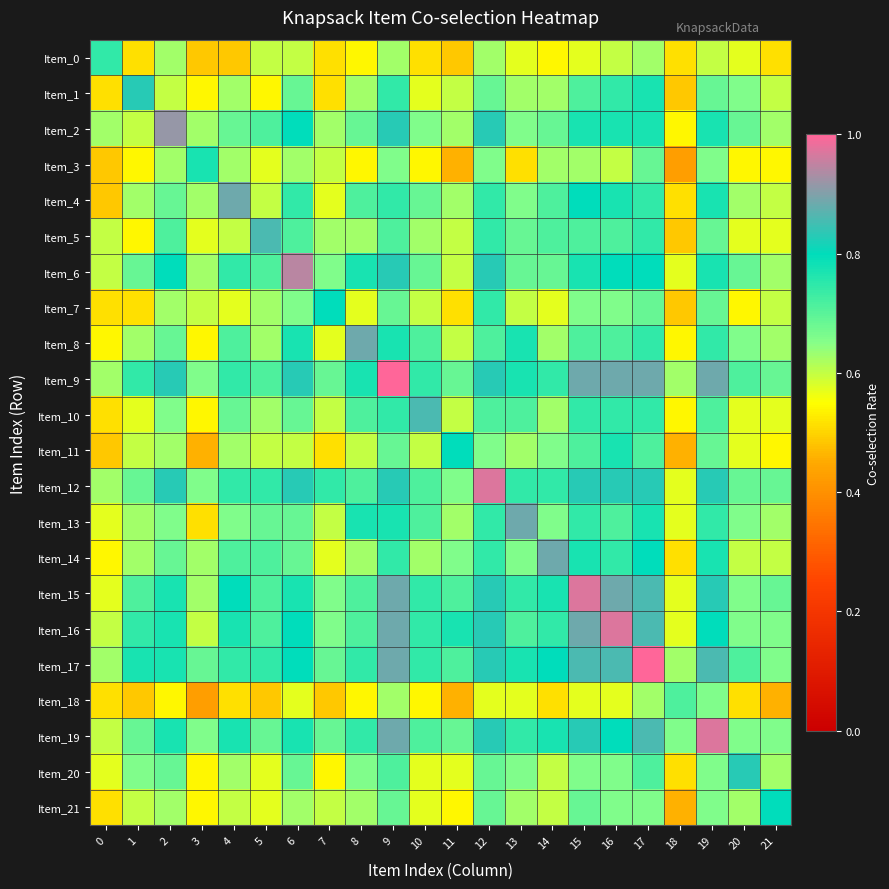

Count the number of categories in the chart.

22